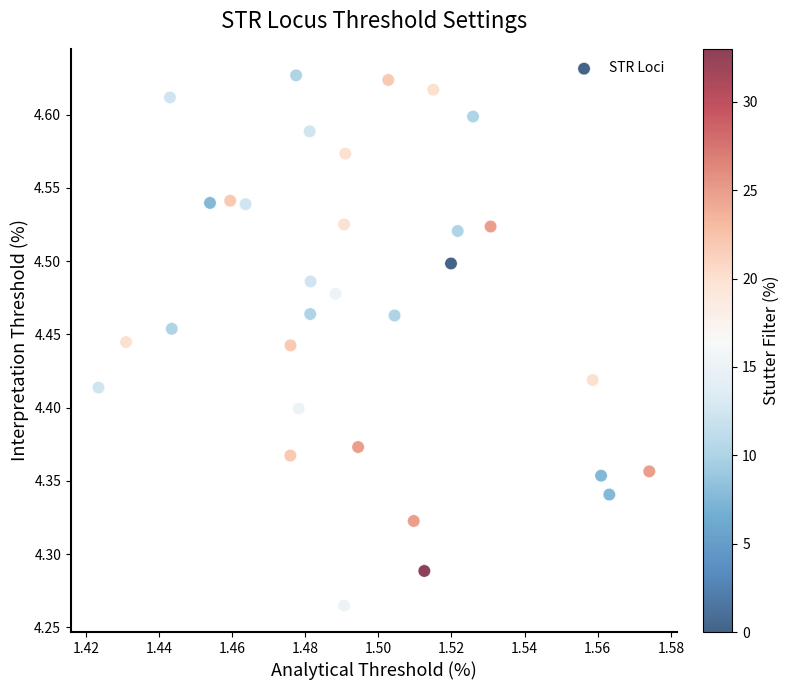

What is the range of Y values (max minus min)?

0.4